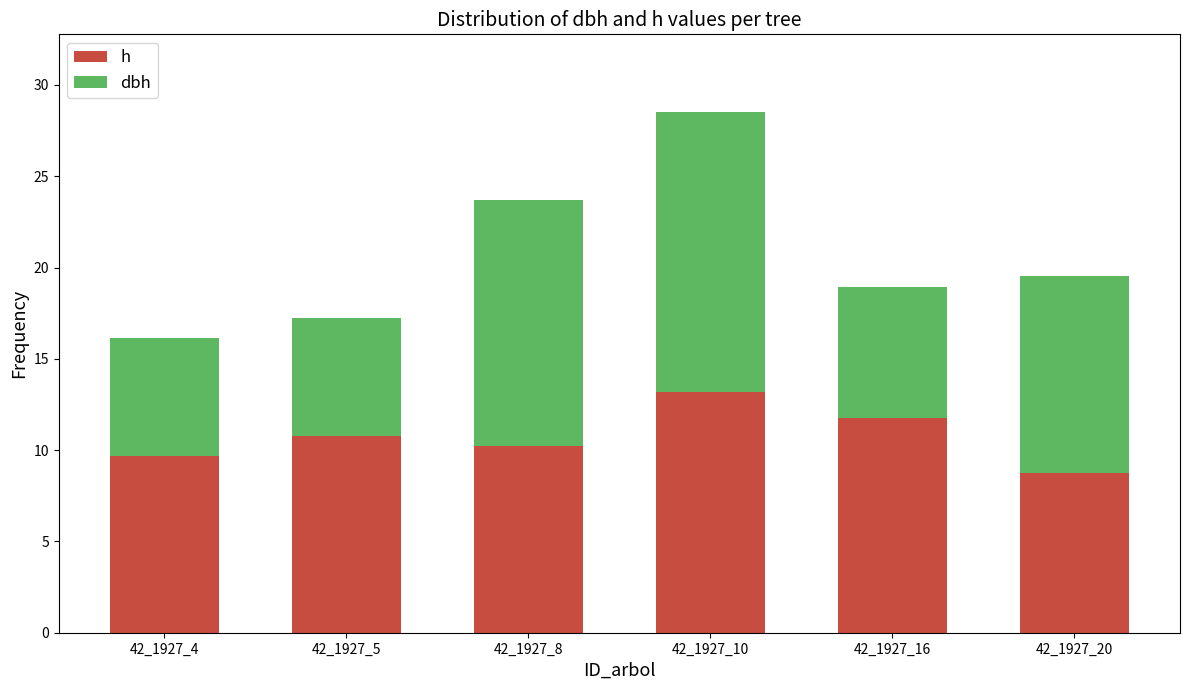

What is the lowest value of the h series?

8.8